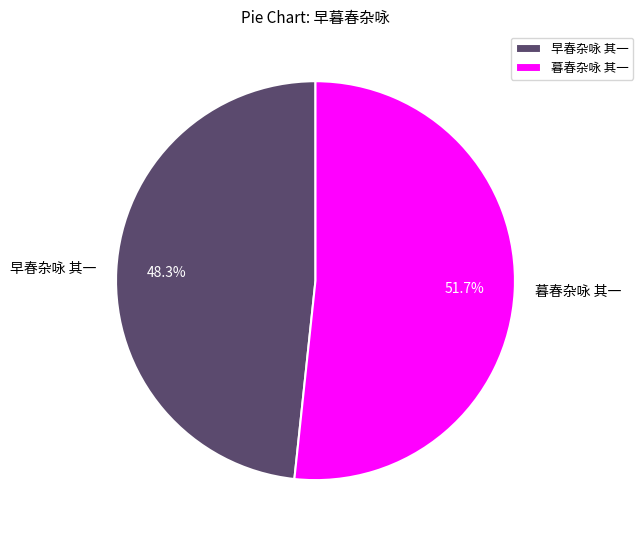

What percentage is the 暮春杂咏 其一 slice, to the nearest percent?

52%